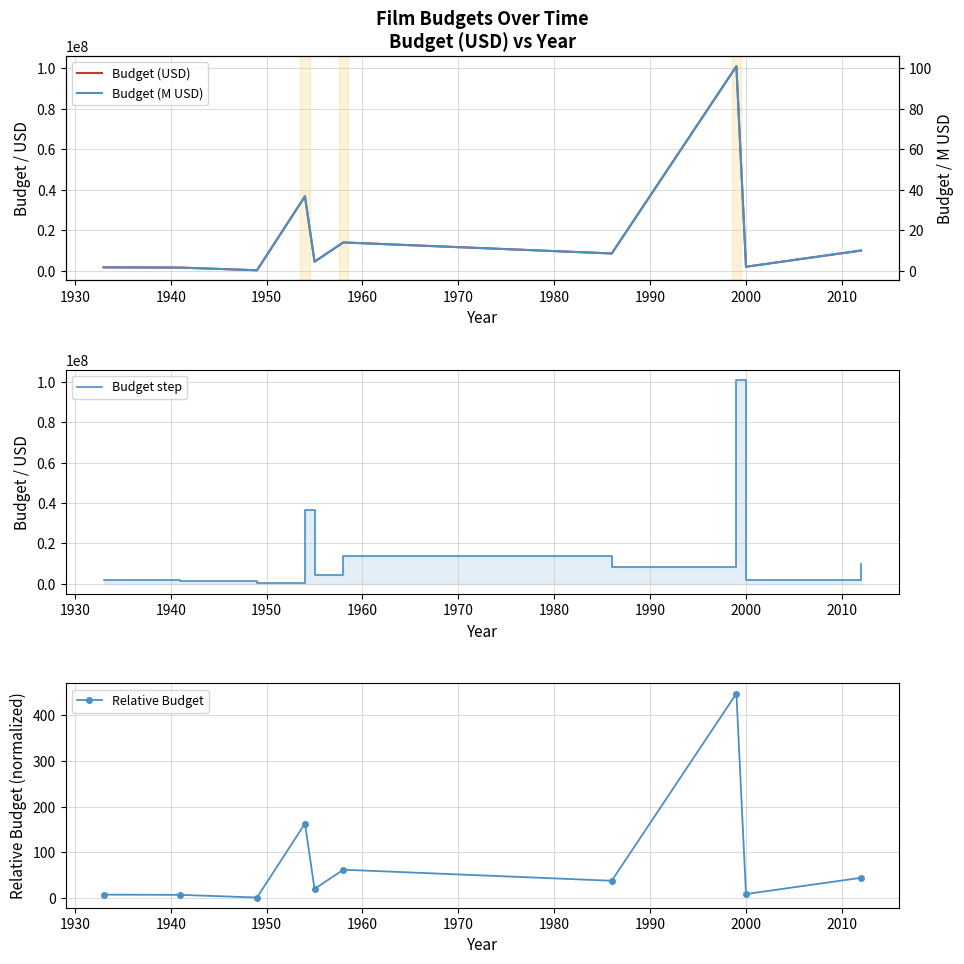

In Relative Budget, how many points are lower than both neighbors (excluding endpoints)?

4